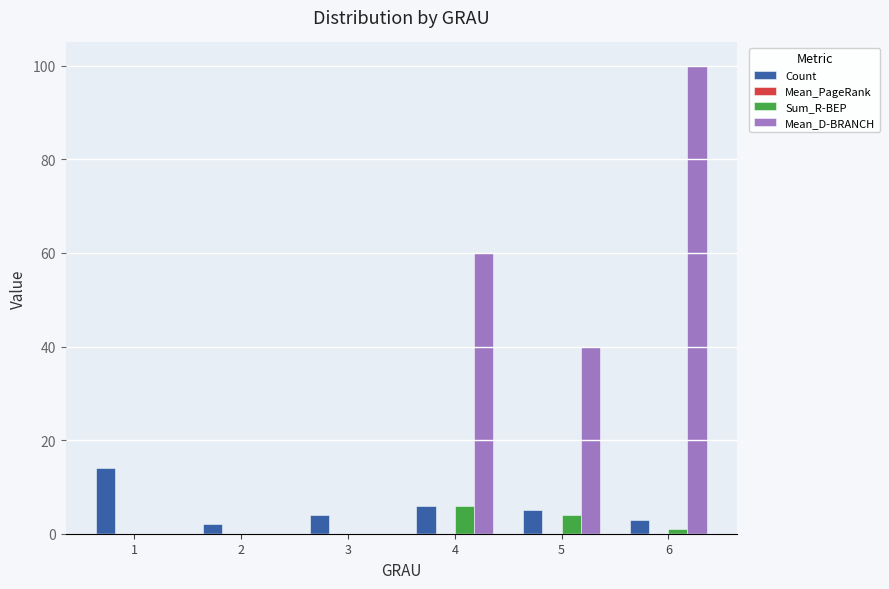

At which category does the chart reach its peak across all series?

6